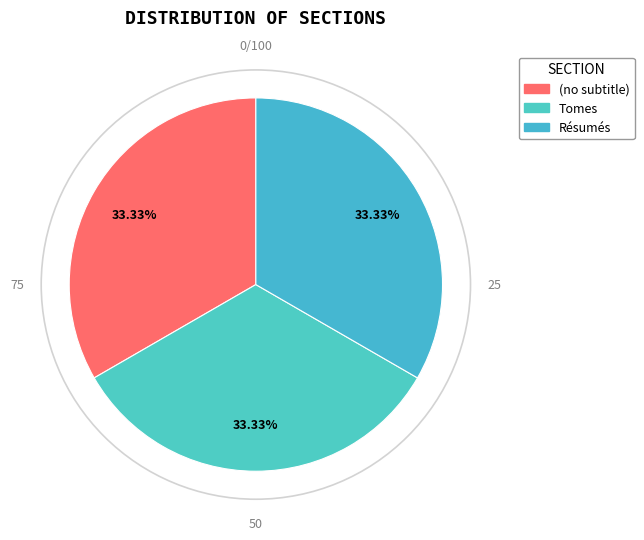

Is Résumés the majority of the pie?

No